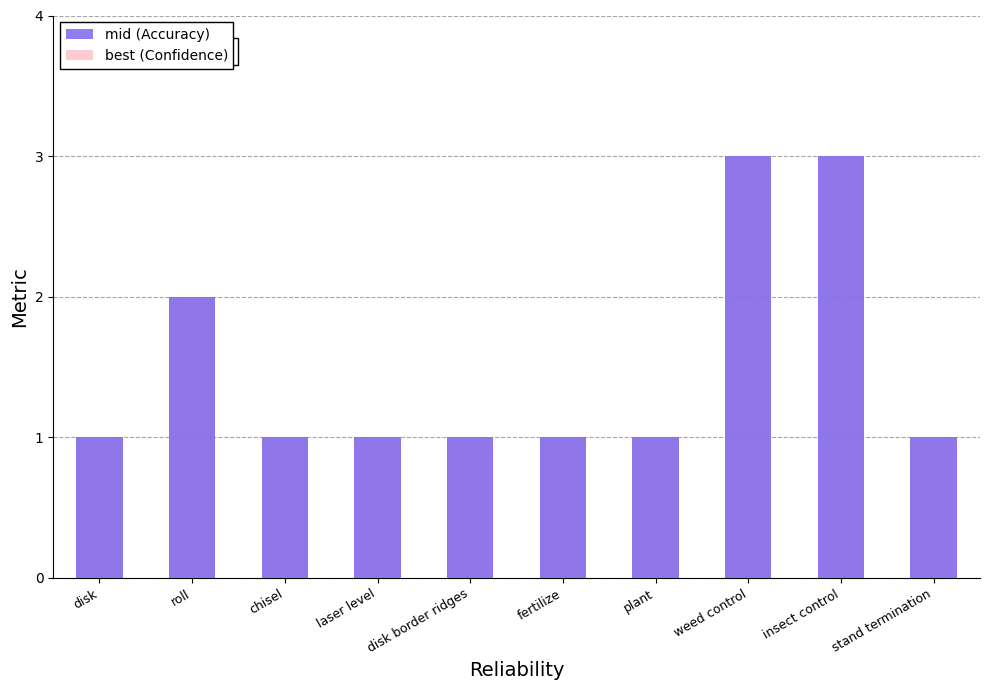

How many best (Confidence) values are between 1 and 2?

8